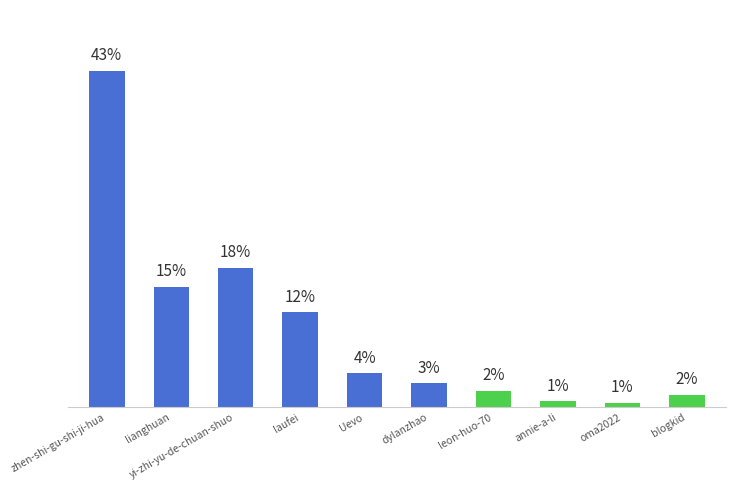

What is the label of the 4th bar from the right?

leon-huo-70